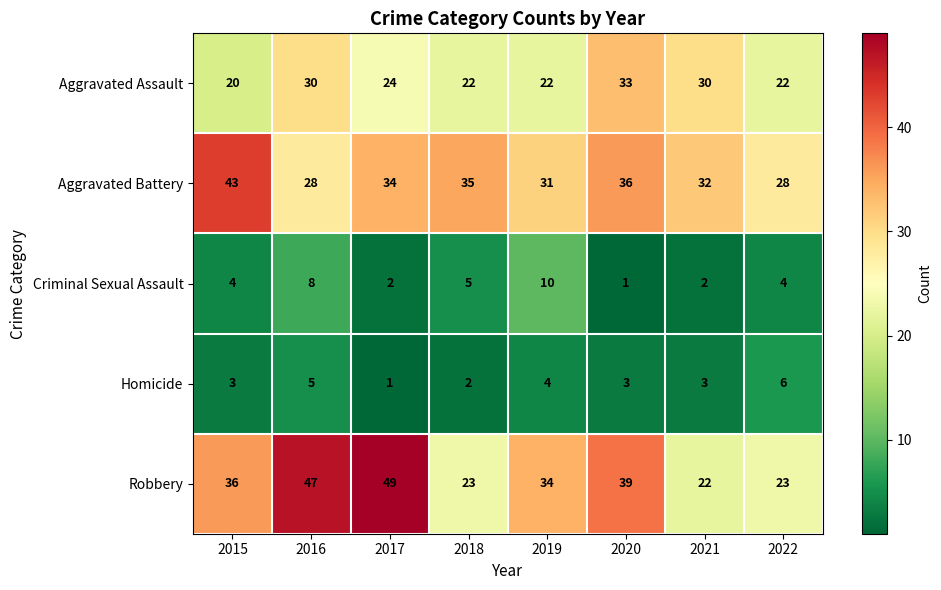

Which category has the highest value in the Criminal Sexual Assault series?

2019